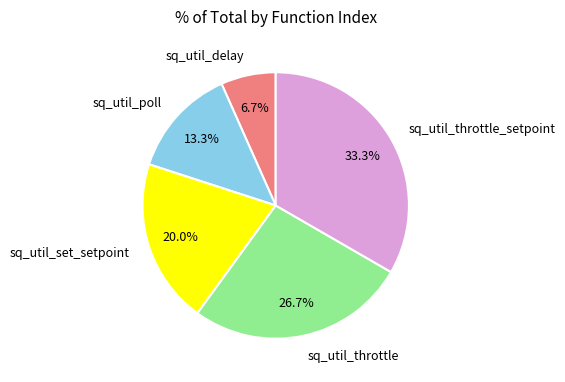

How many segments does this pie chart have?

5